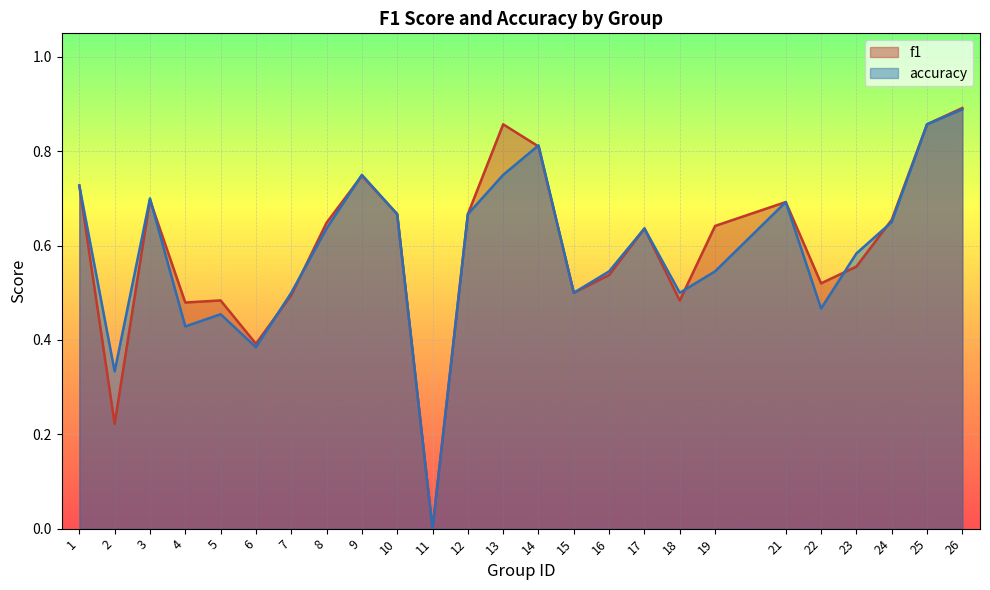

Which category has the highest value across all series?

26